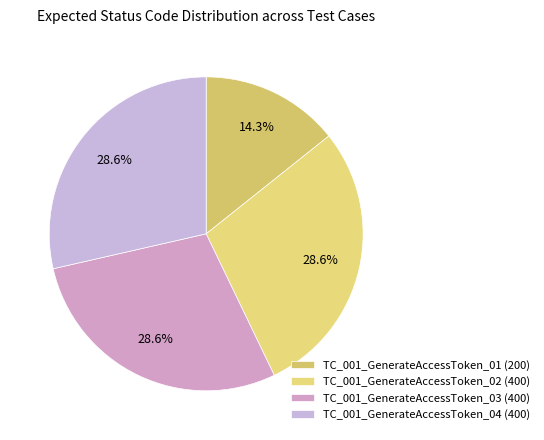

Rank the categories by value from highest to lowest.

TC_001_GenerateAccessToken_02, TC_001_GenerateAccessToken_03, TC_001_GenerateAccessToken_04, TC_001_GenerateAccessToken_01